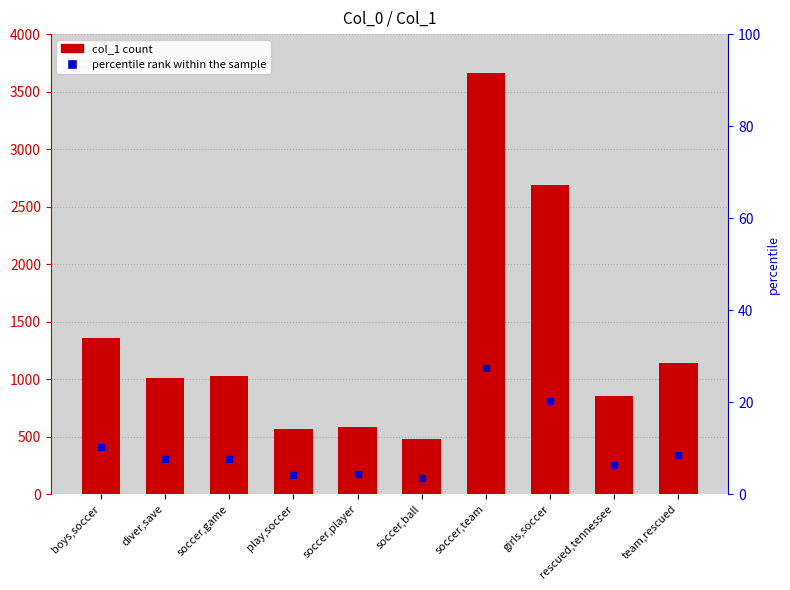

Where does the data first go above 1029?

boys,soccer